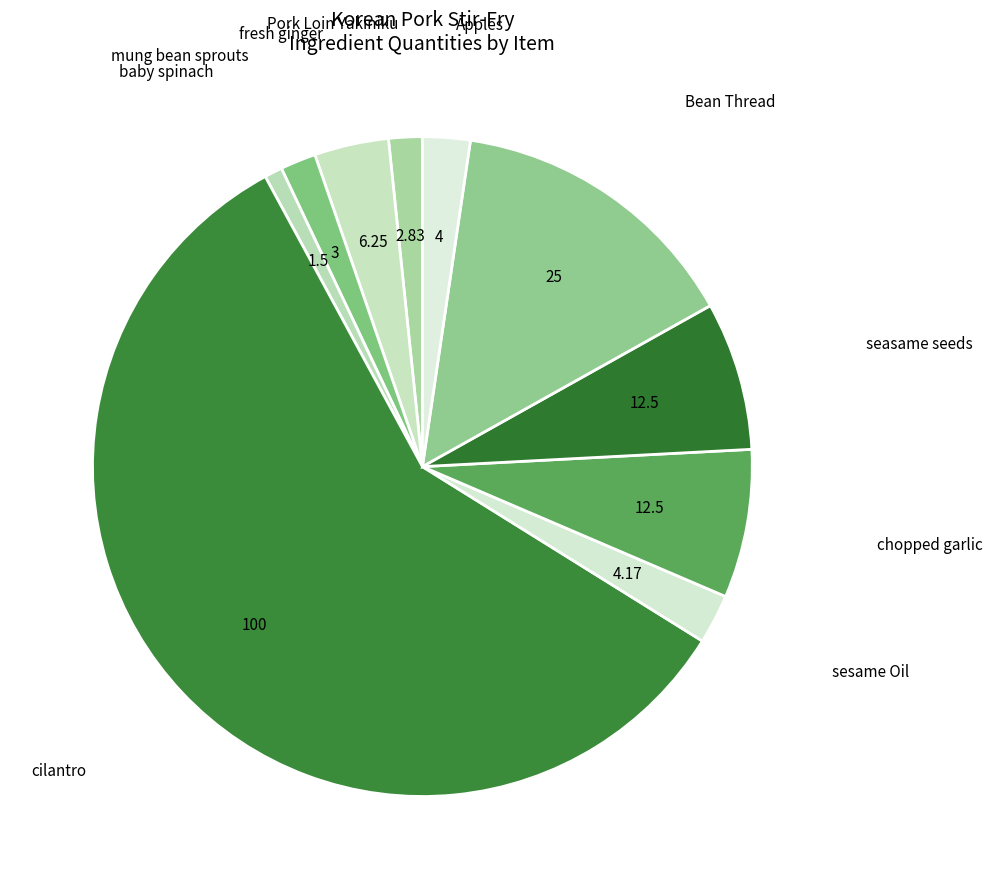

How many slices are in this pie chart?

10